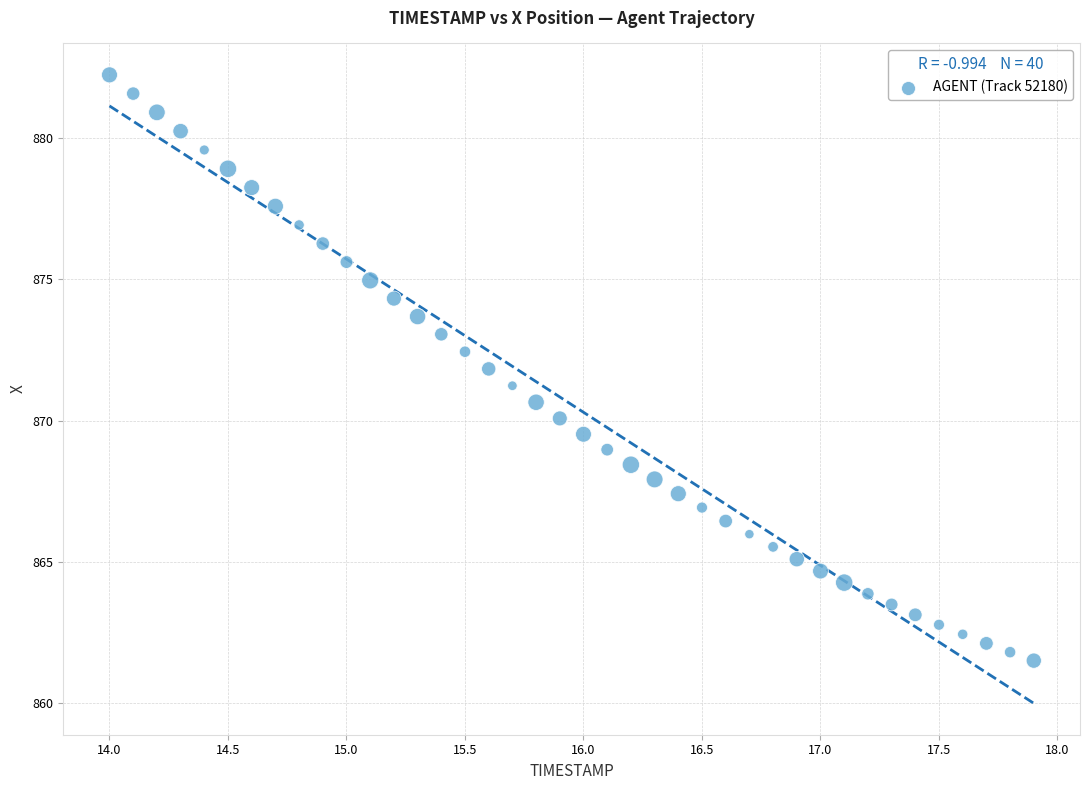

What is the range of Y values (max minus min)?

20.7